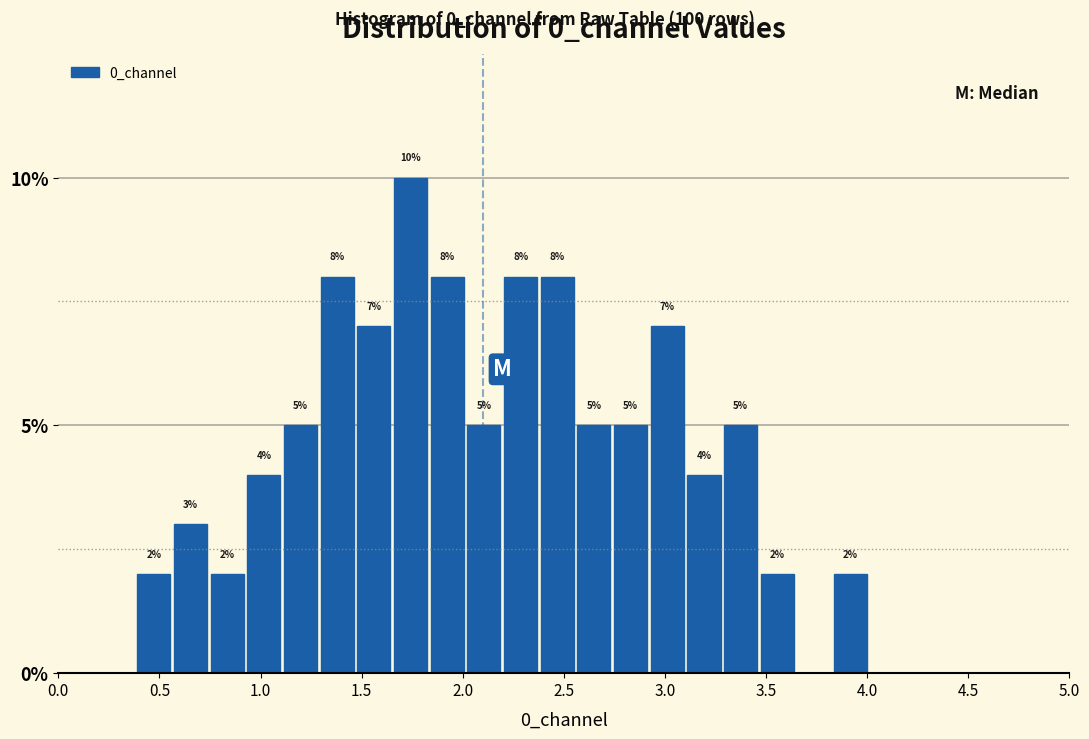

Read against the x-axis, roughly where is the centre of the tallest bar?

1.75